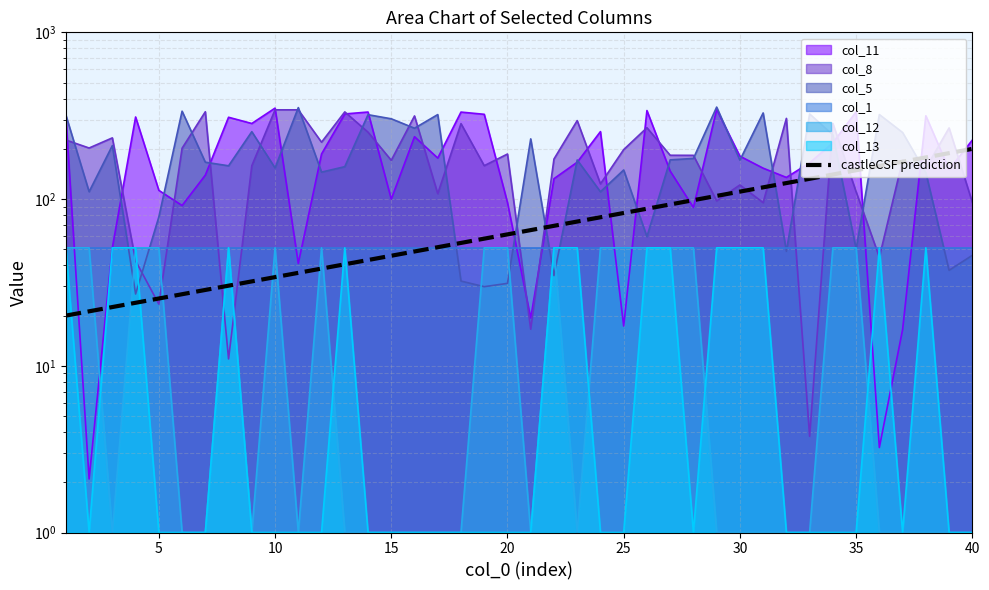

What is the change in value from 35 to 10?

+5.9